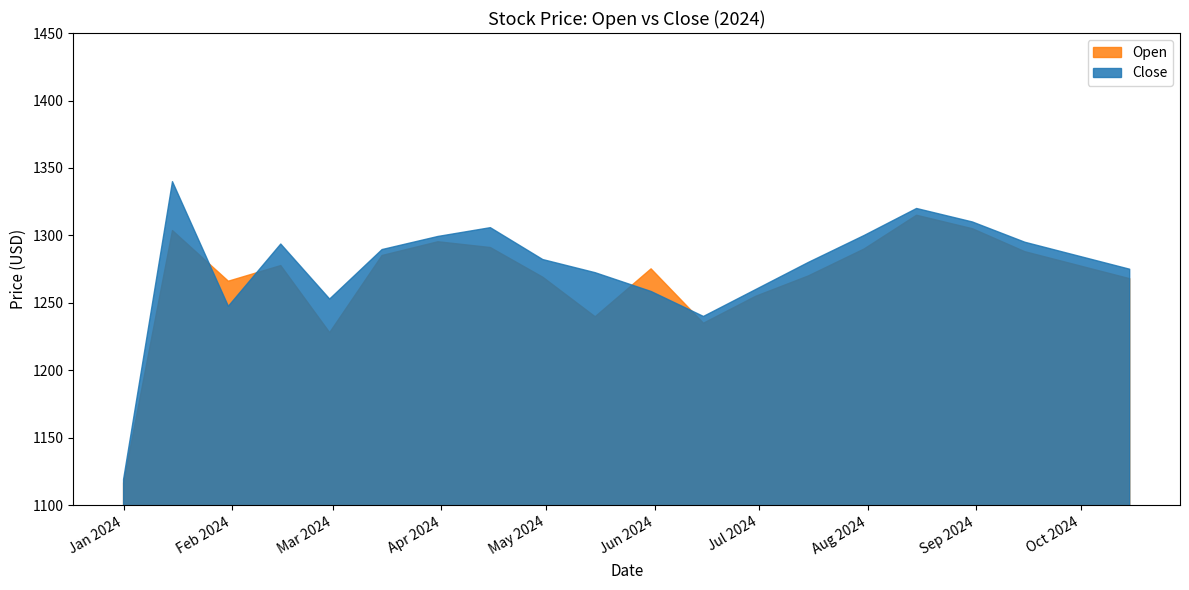

How many intersections are there between Close and Open?

4